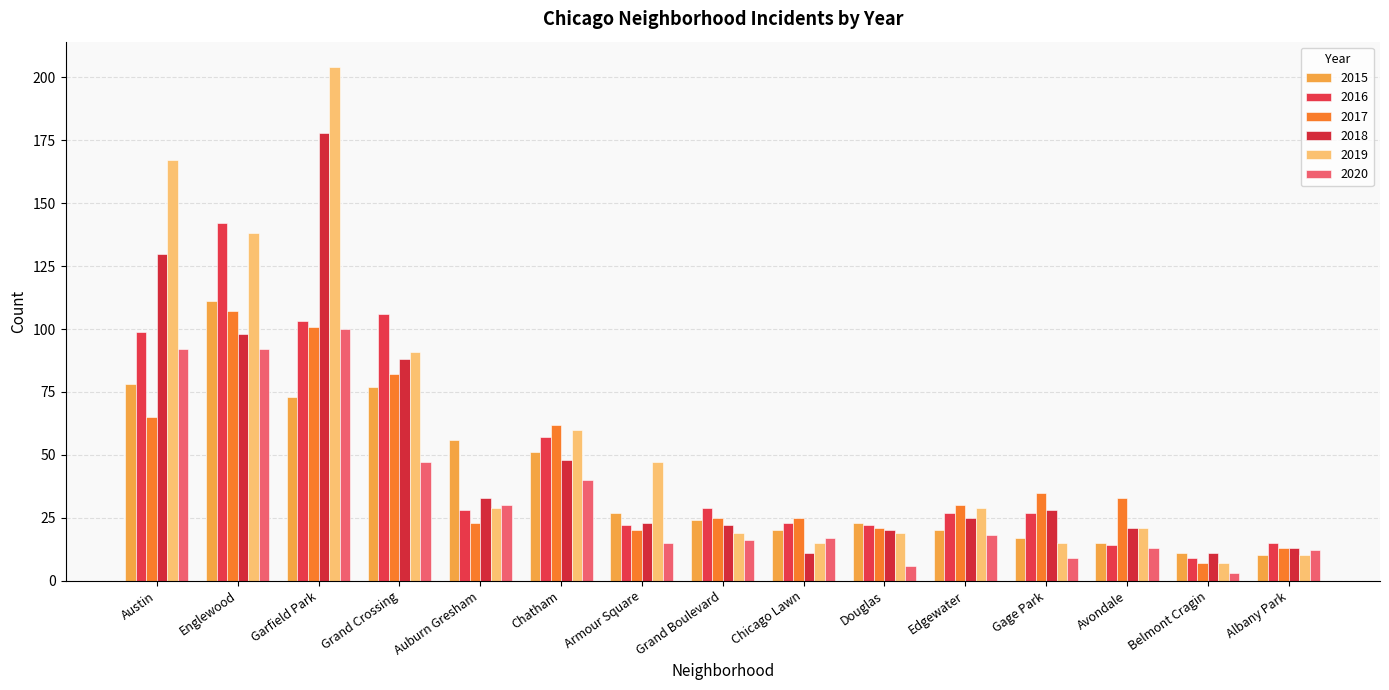

How many bars are there in each group?

6